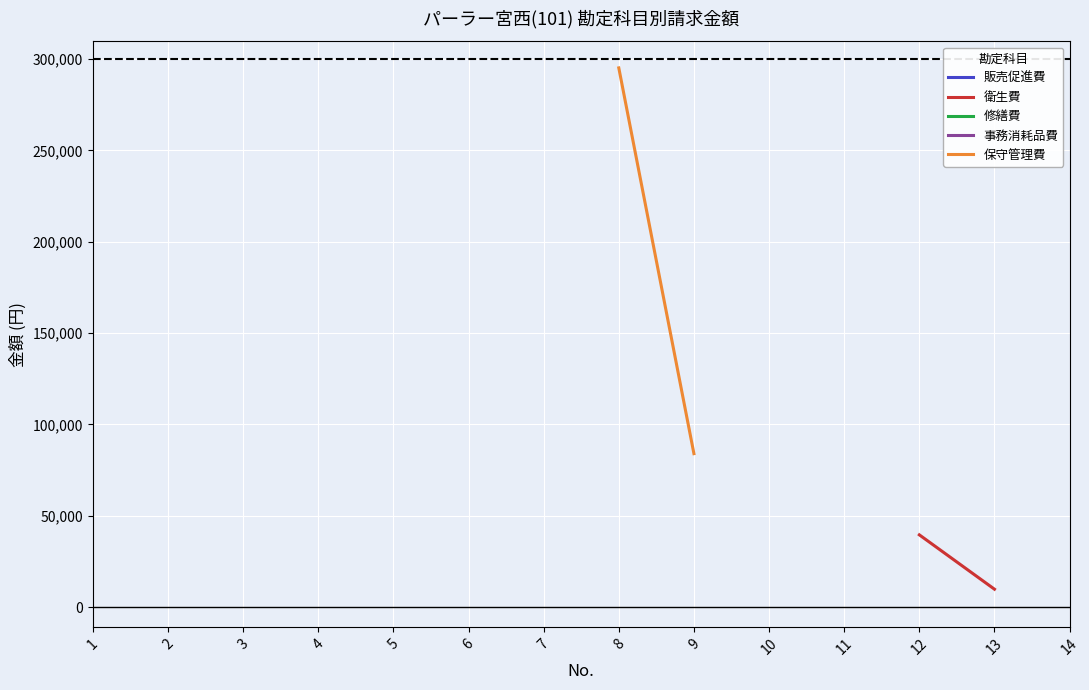

What is the minimum value shown in the chart?

3750.0